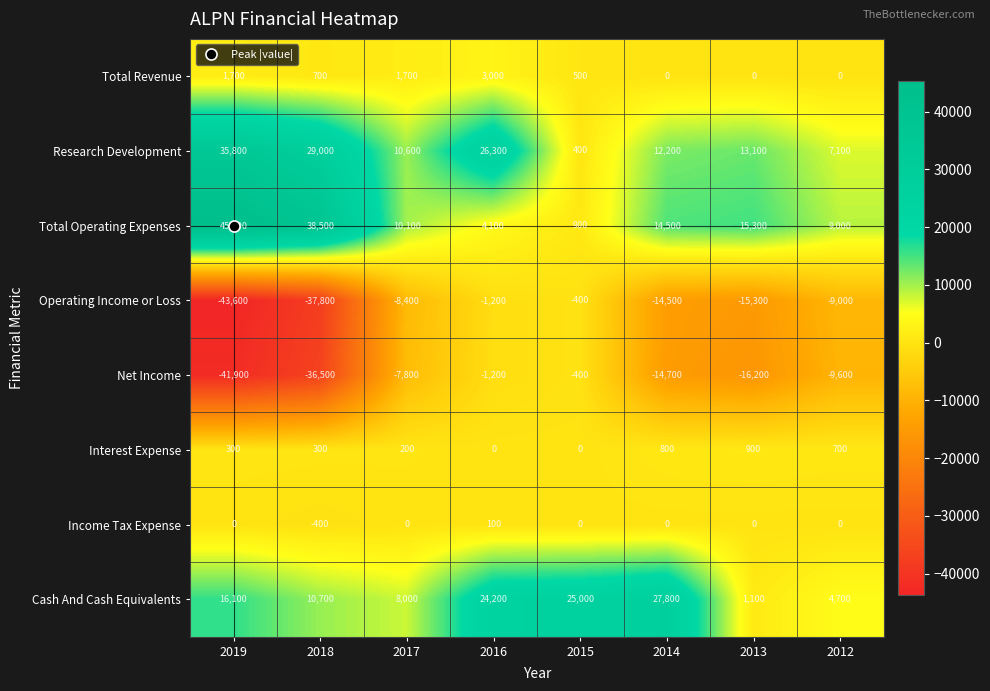

The Total Revenue series shows 0 at 2012. True or false?

True